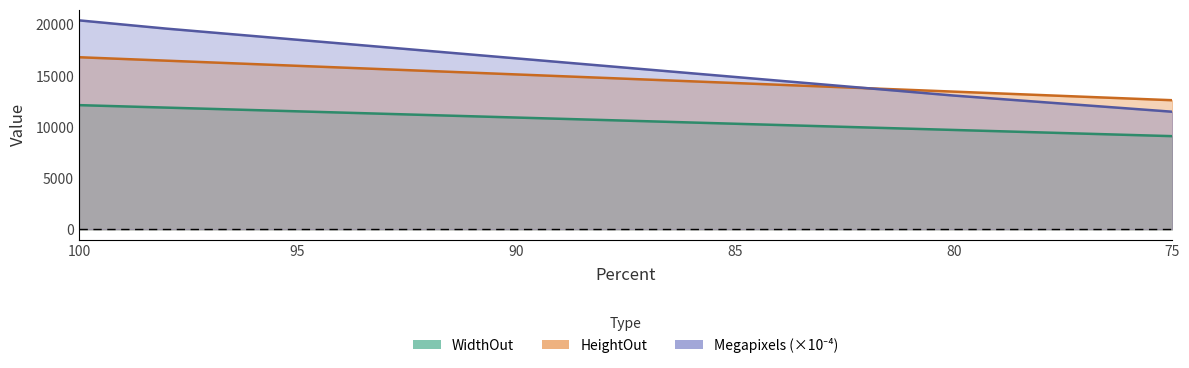

What is the smallest value displayed?

9108.0